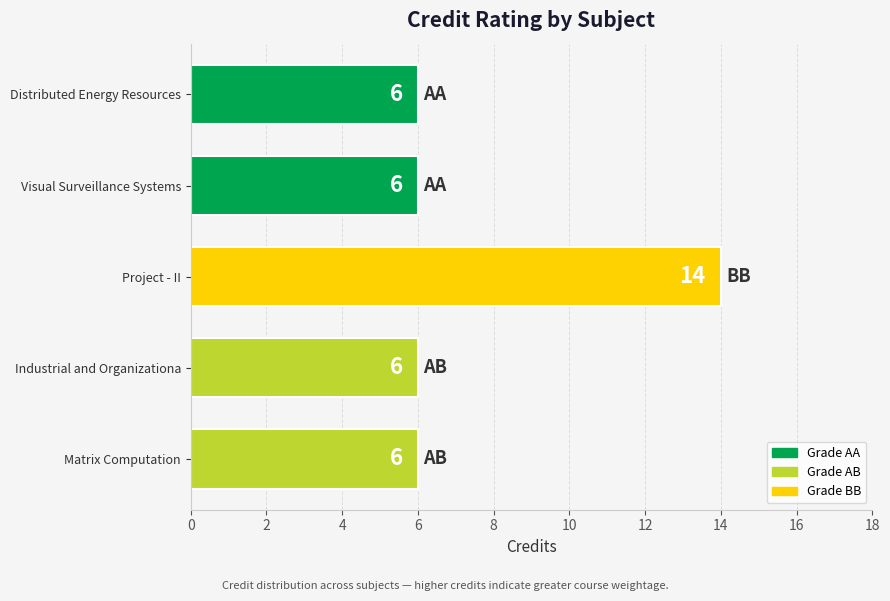

What position from the top is Project - II?

3